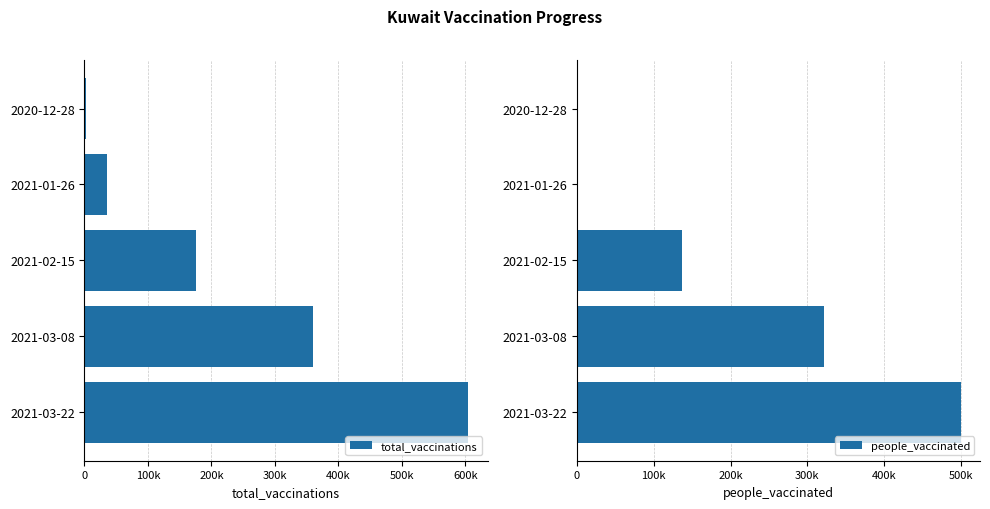

What is the highest value of the total_vaccinations series?

604861